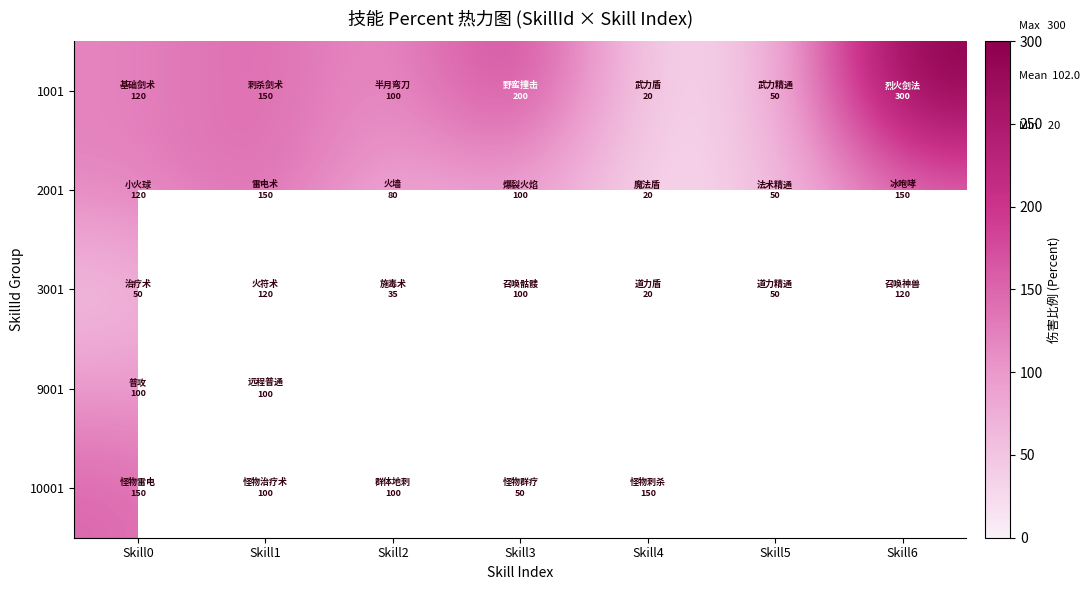

Is it true that 2001 equals 100.0 at Skill3?

True